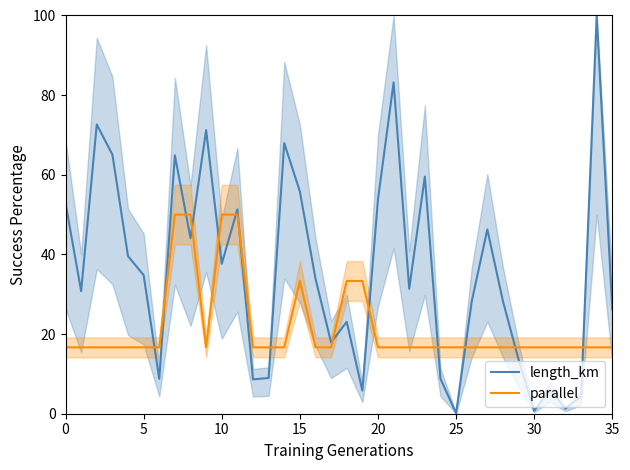

What is the difference between the maximum and minimum values in the parallel series?

33.3